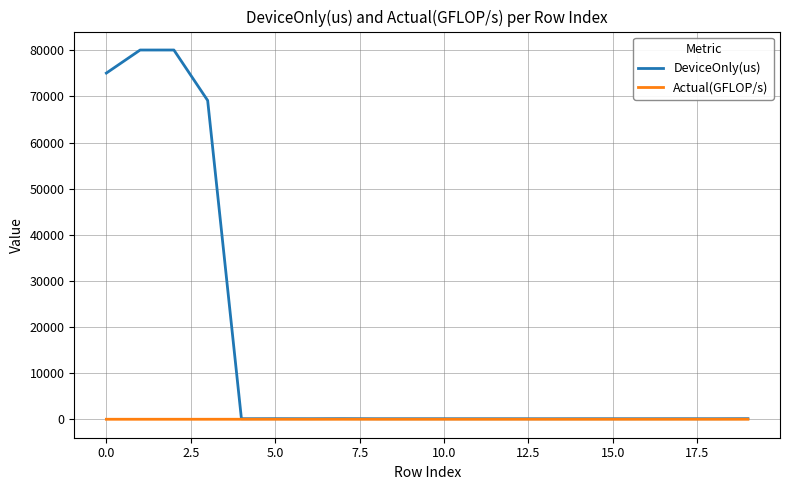

Which series has the widest spread of values?

DeviceOnly(us)